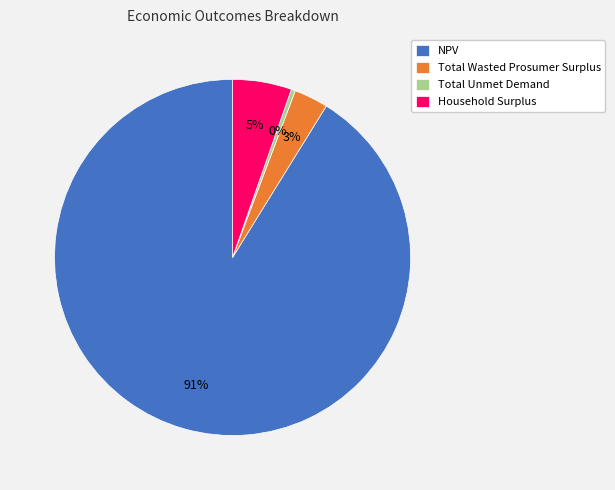

The NPV slice represents 91% of the pie. True or false?

True